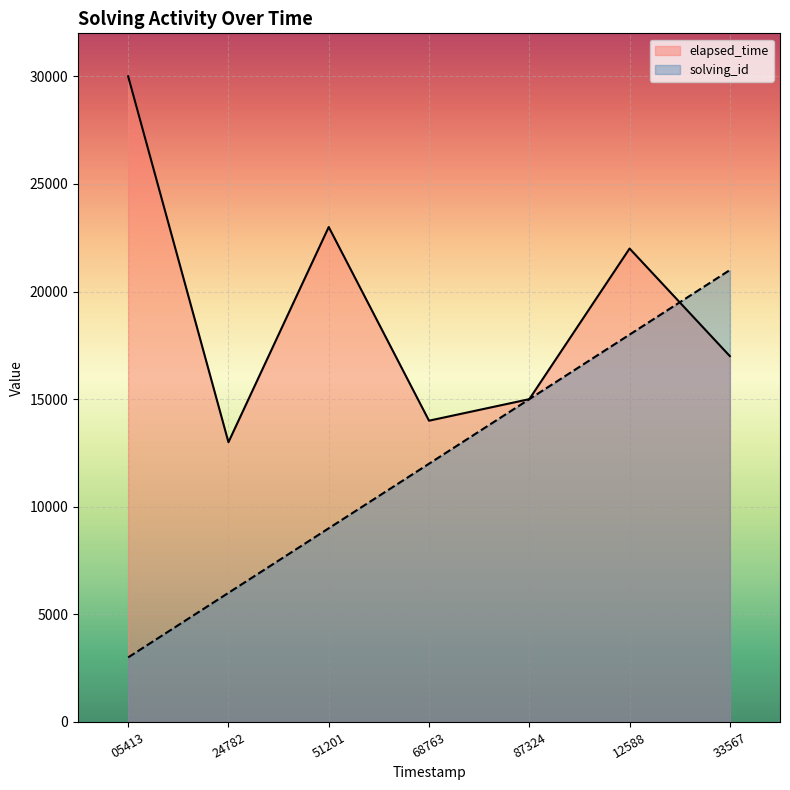

What is the maximum value for solving_id?

21000